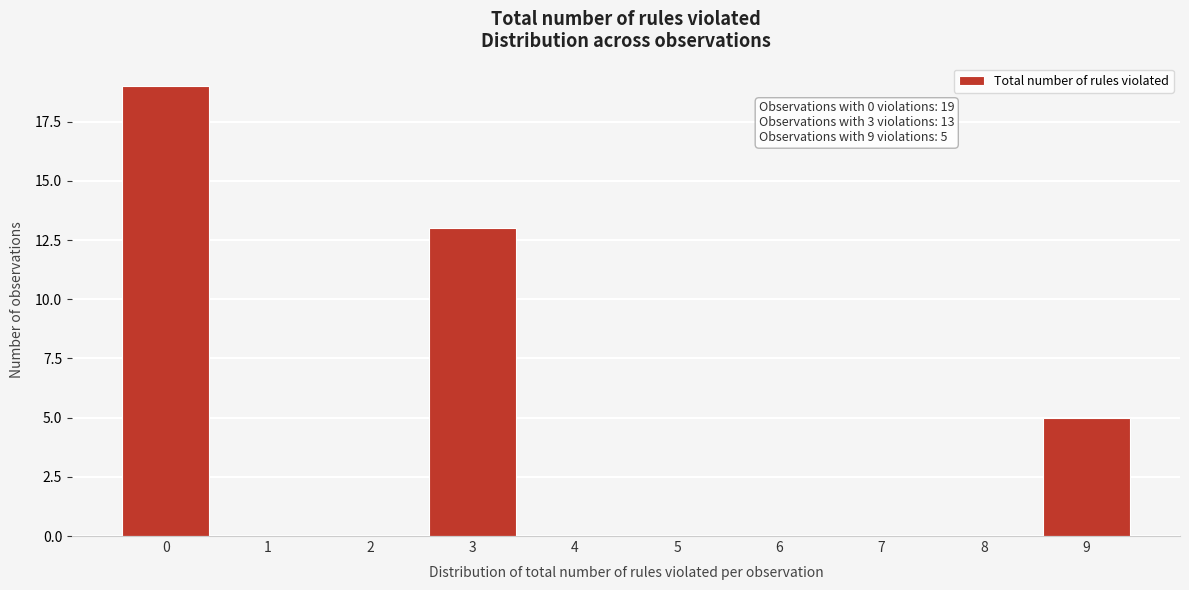

Reading left to right, transcribe all the data shown in this chart.

0=19	1=0	2=0	3=13	4=0	5=0	6=0	7=0	8=0	9=5